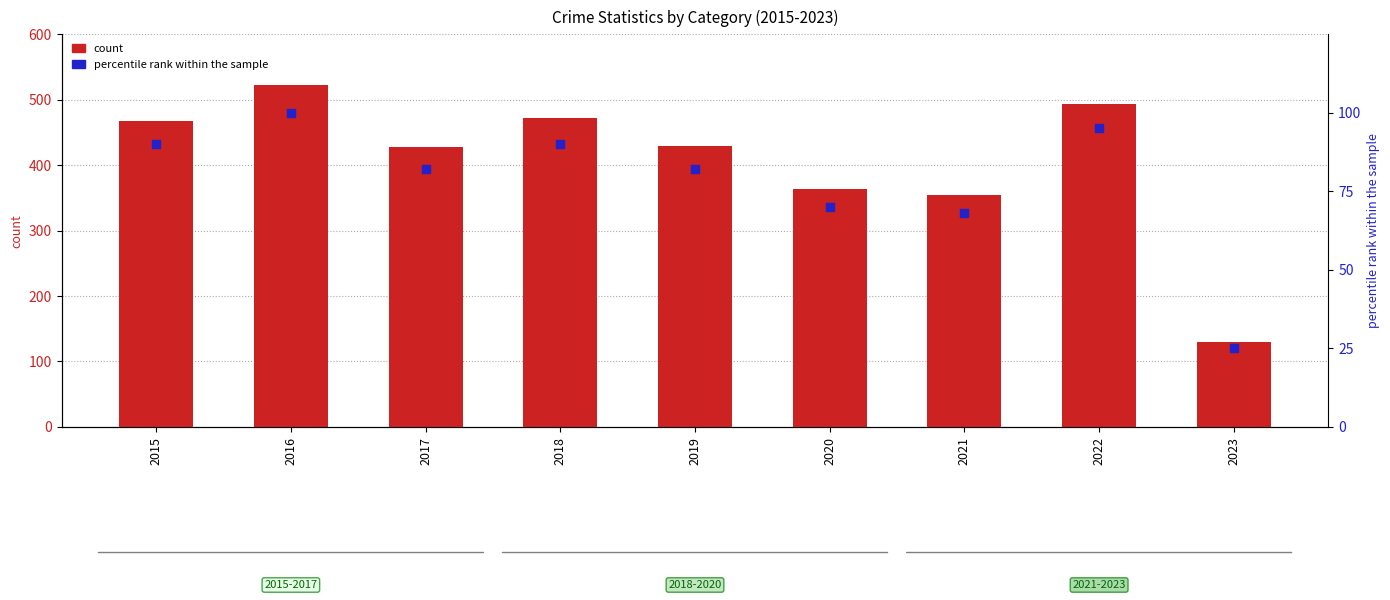

At which category is the sum across all series the highest?

2016